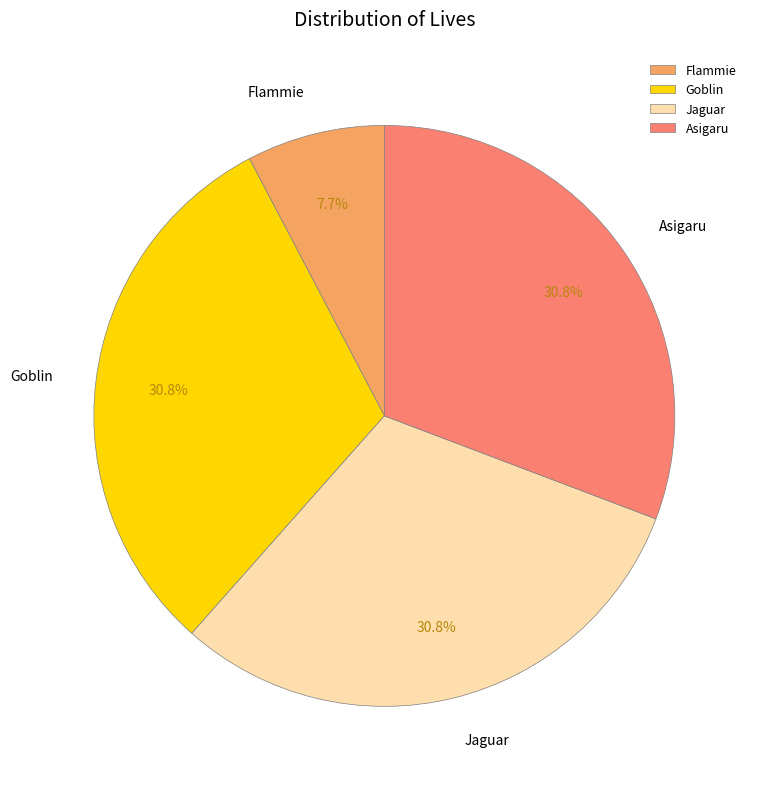

Which category has the smallest portion of the pie?

Flammie